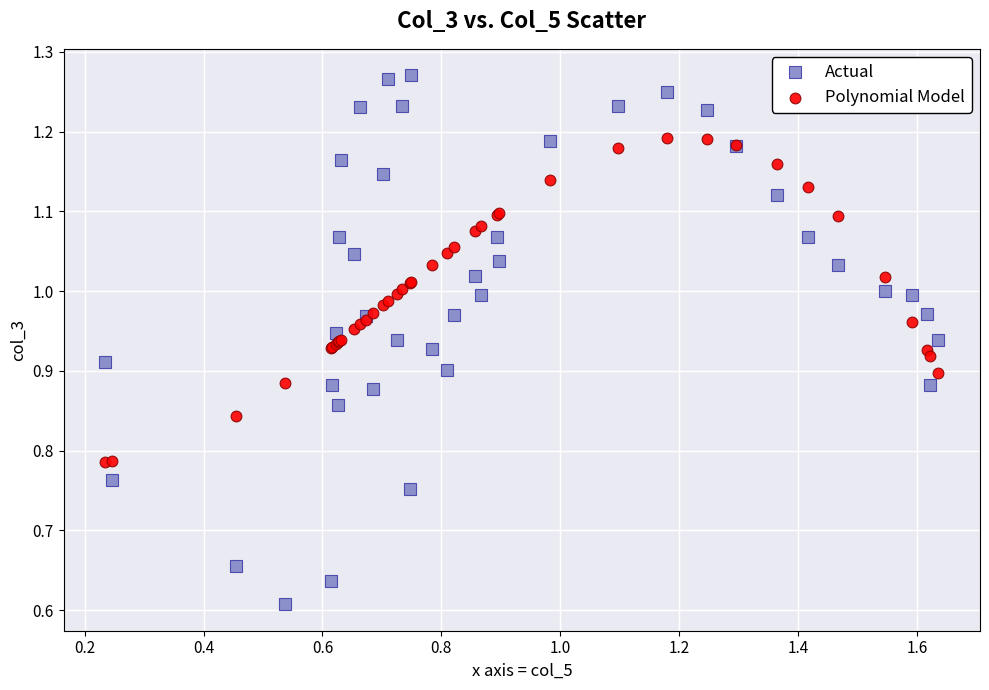

Which series reaches the minimum Y coordinate?

Actual